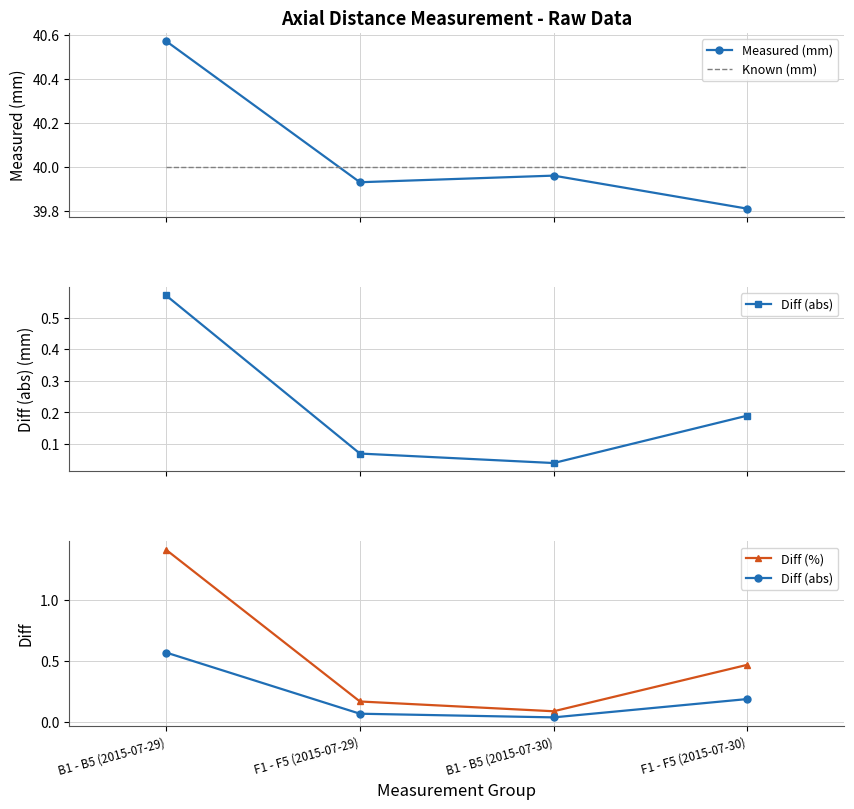

List the labels in order of Diff (%) value, smallest first.

B1 - B5 (2015-07-30), F1 - F5 (2015-07-29), F1 - F5 (2015-07-30), B1 - B5 (2015-07-29)